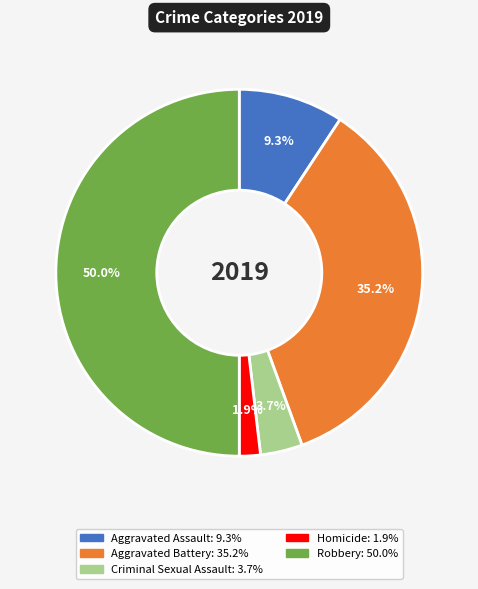

Combined, what portion of the pie is Criminal Sexual Assault and Aggravated Battery?

38.9%